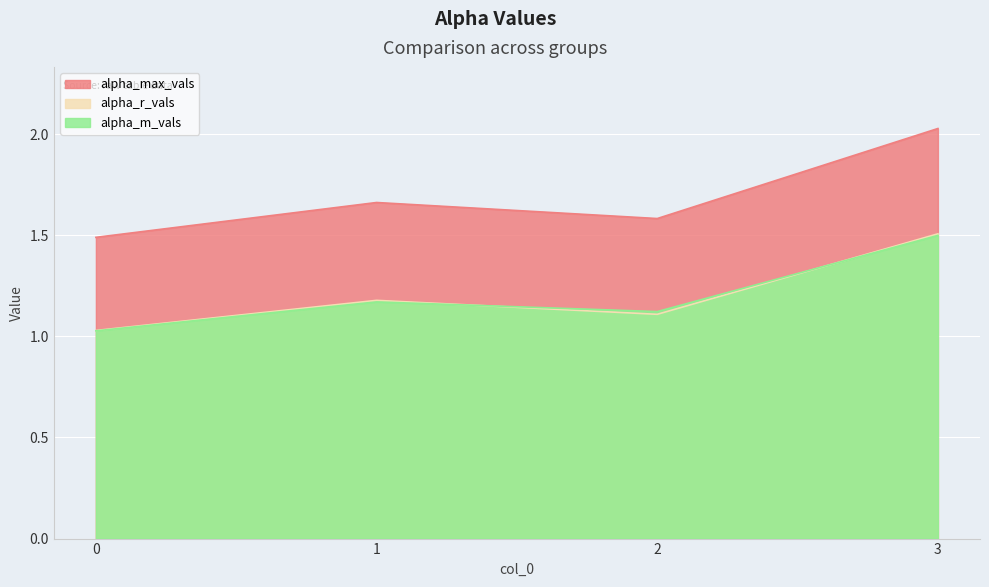

At how many categories does at least one series exceed 2?

1